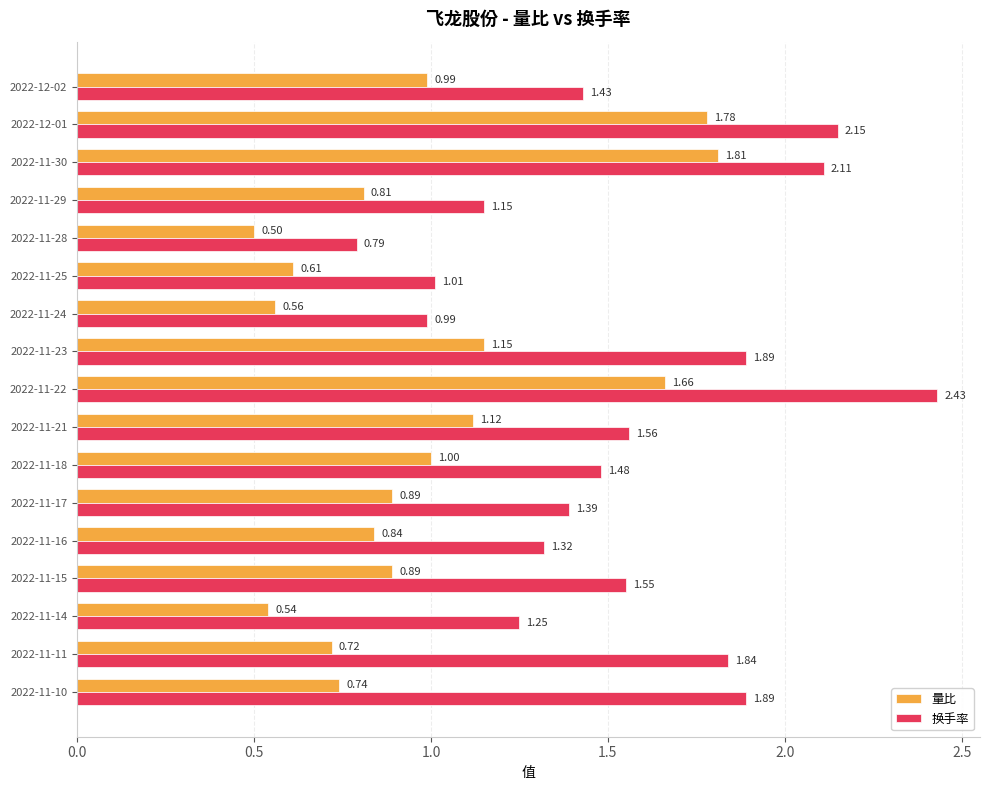

Between 2022-12-01 and 2022-11-25, which series saw the biggest shift?

量比